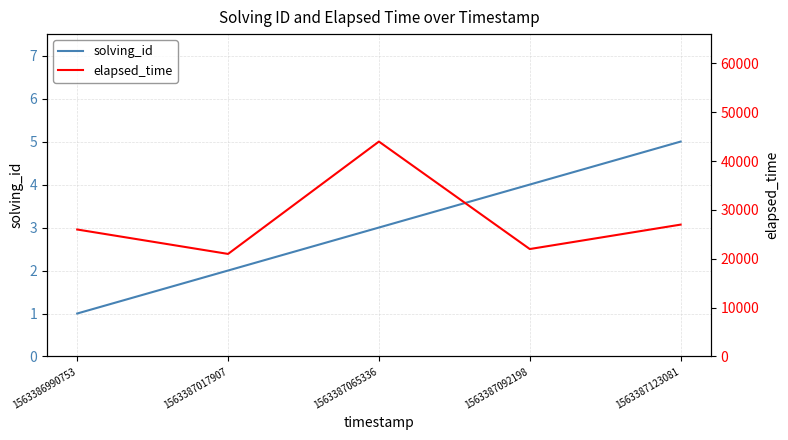

What is the difference between the maximum and minimum values in the solving_id series?

4